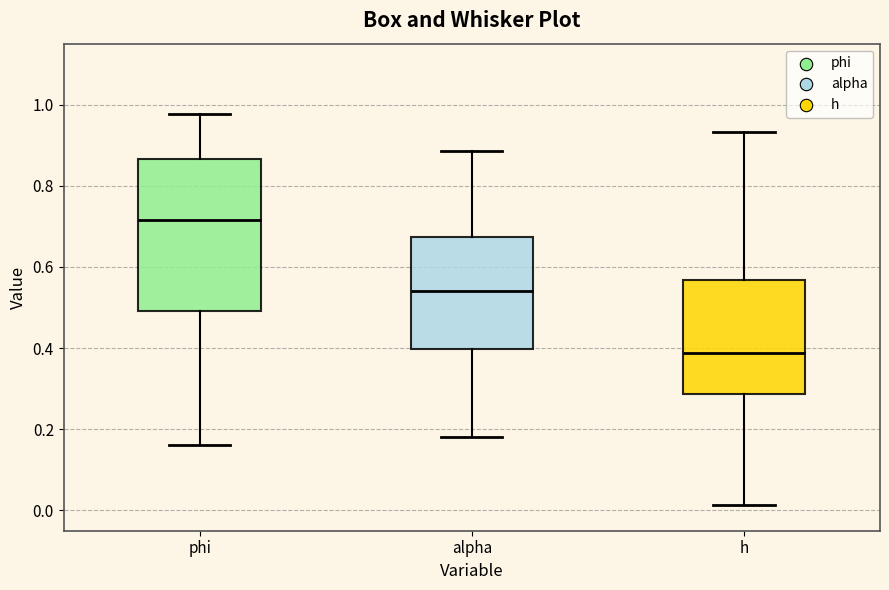

Comparing the boxes themselves (not the whiskers), which one is the tallest?

phi